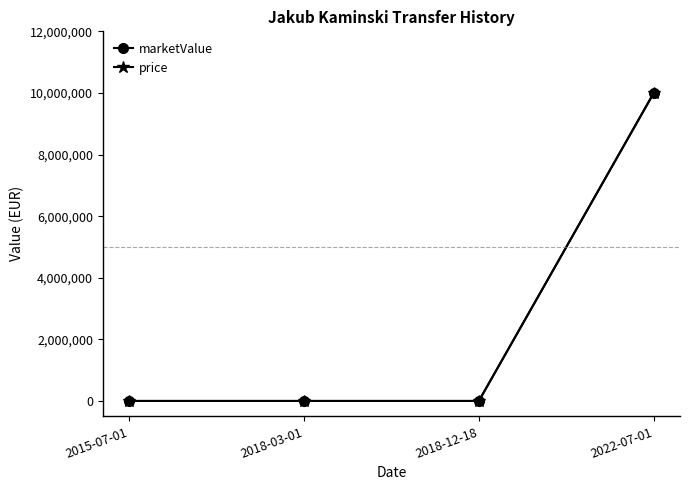

Which label corresponds to the largest value in the chart?

2022-07-01